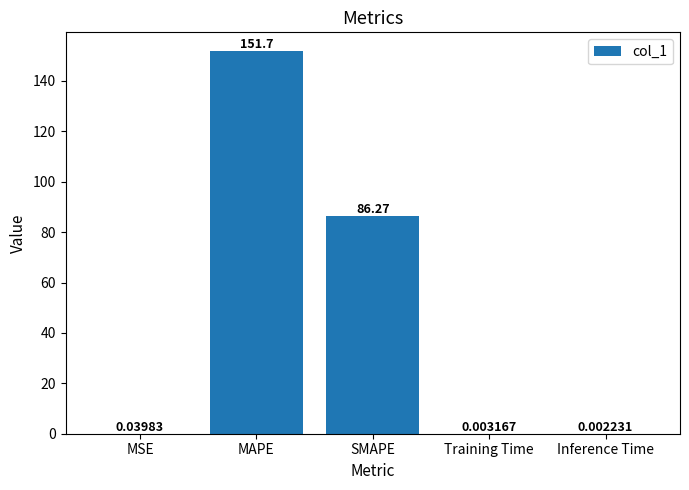

What is the sum of the values at SMAPE and MAPE?

238.0